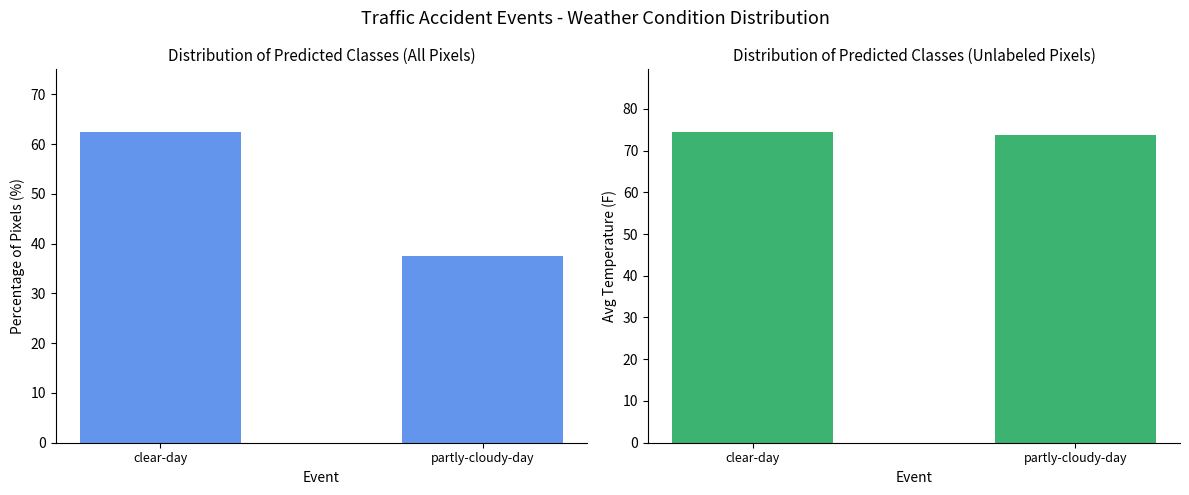

Count the number of data series in this chart.

2